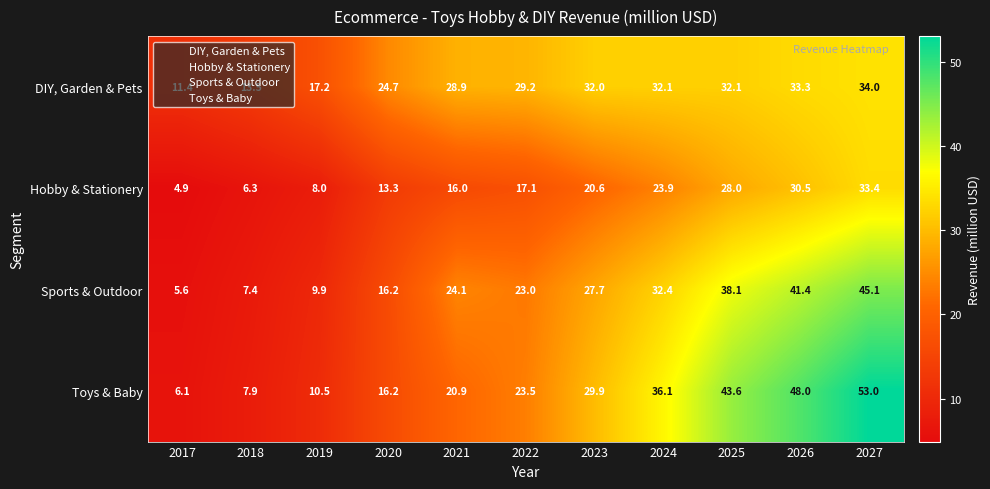

Rank the series by their maximum value, from lowest to highest.

Hobby & Stationery, DIY, Garden & Pets, Sports & Outdoor, Toys & Baby